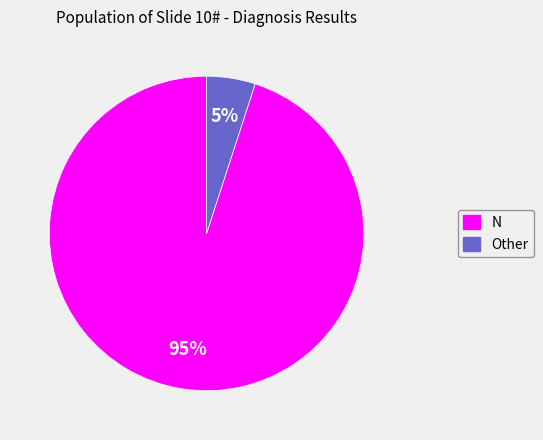

Which slice is the smallest?

Other